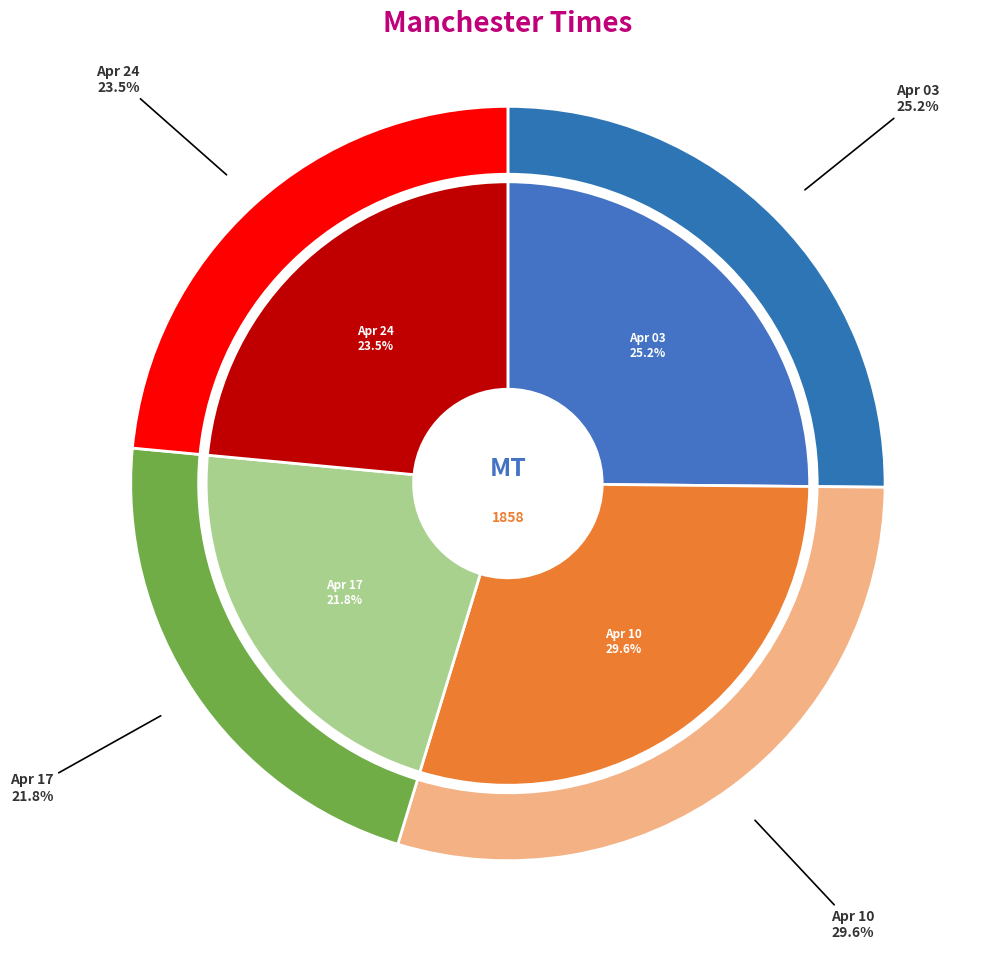

Is there a majority slice in this chart?

No